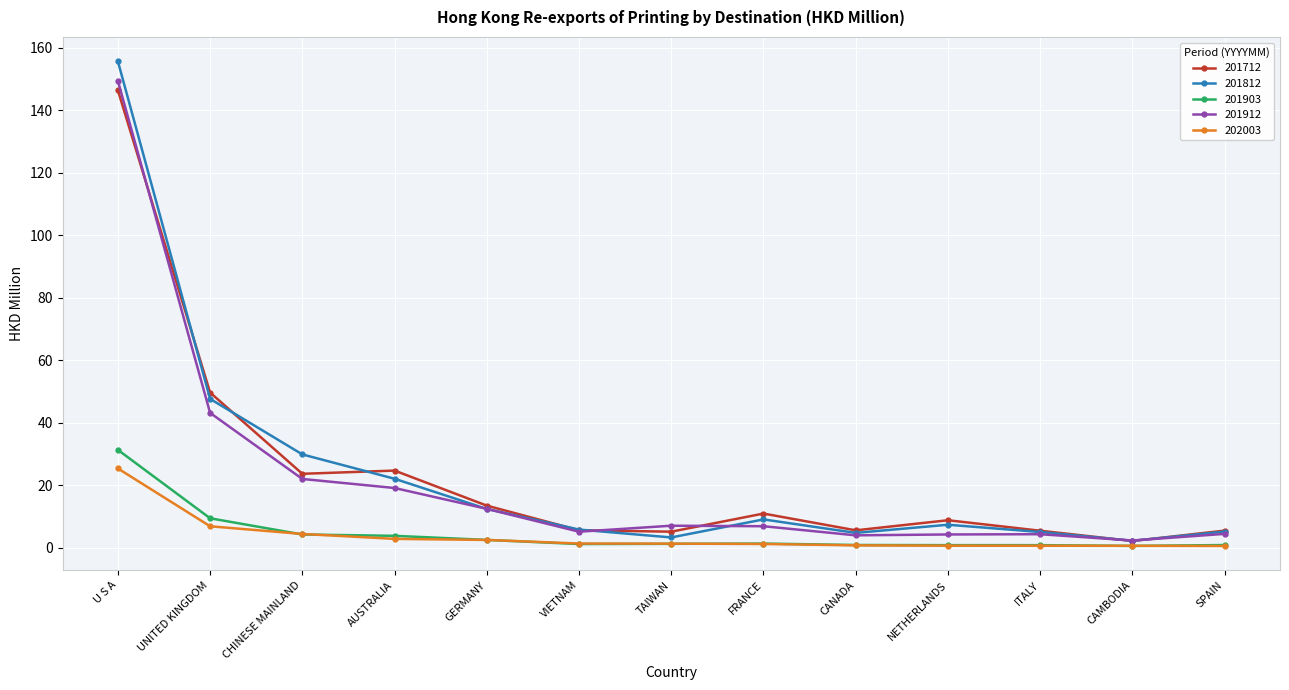

What is the approximate value of 201812 at AUSTRALIA?

22.1